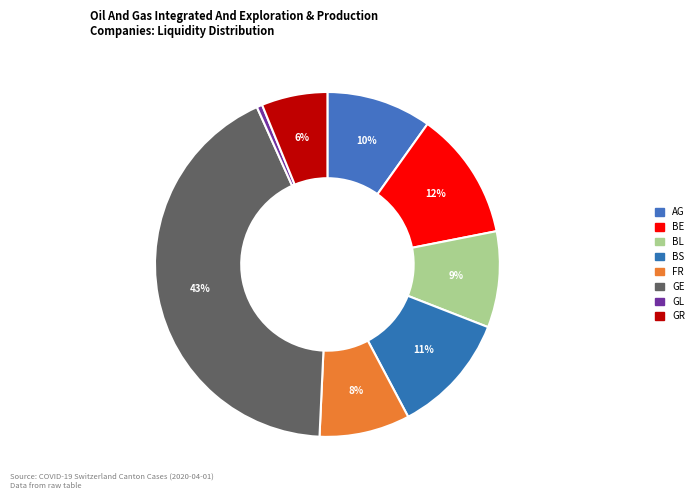

How many segments does this pie chart have?

8